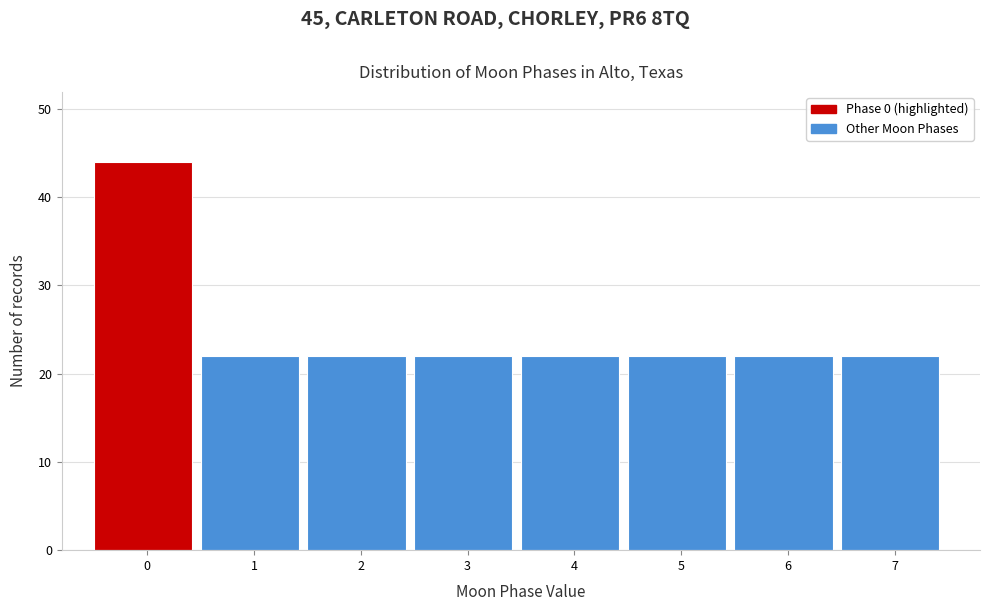

Reading left to right, what are all the values shown in this chart?

0=44	1=22	2=22	3=22	4=22	5=22	6=22	7=22